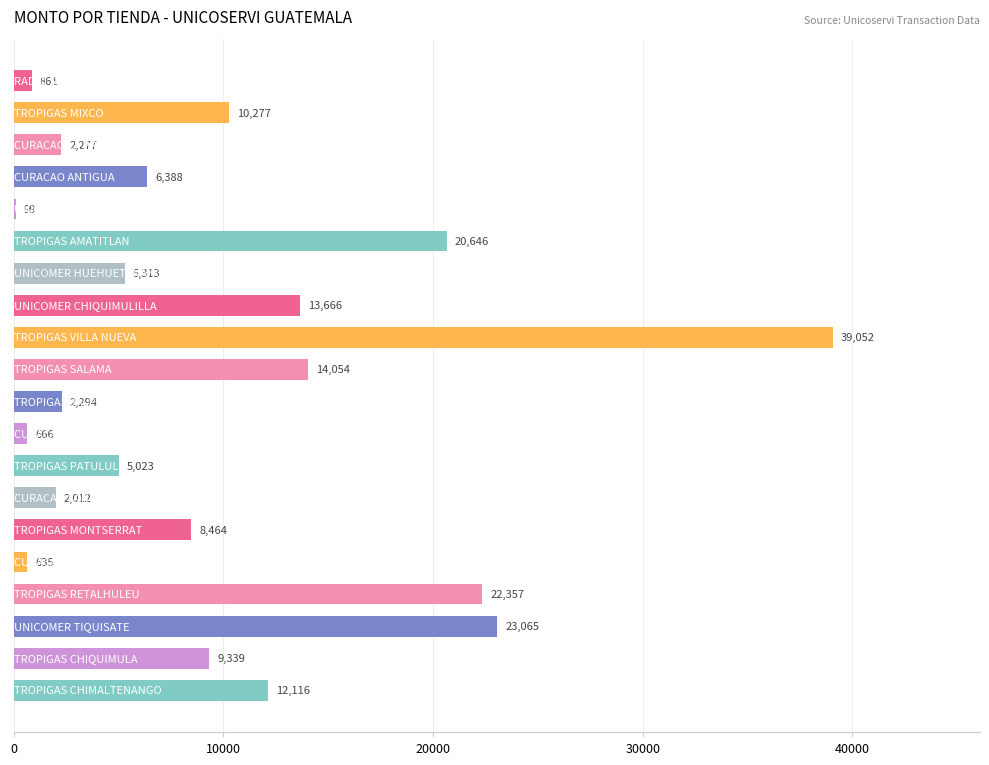

What is the maximum value shown in the chart?

39052.1